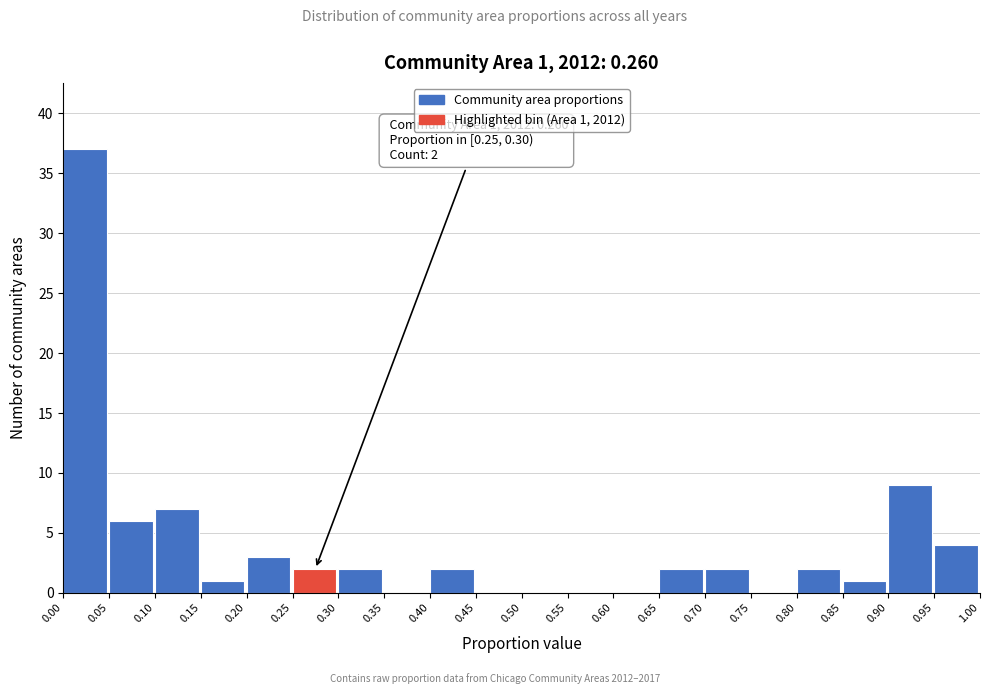

Over which range of the x-axis is the bar tallest?

0.00 to 0.05